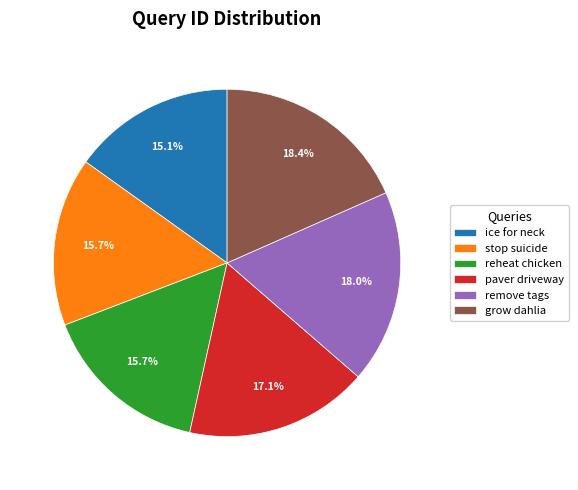

How many slices are in this pie chart?

6